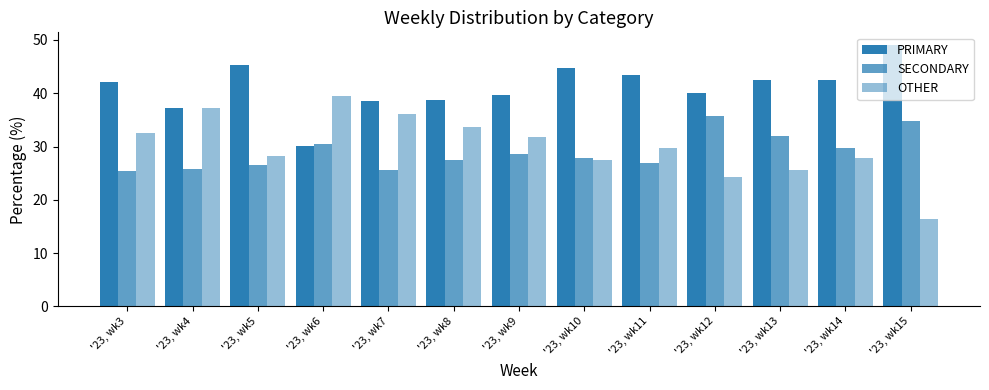

How many categories are shown in the chart?

13